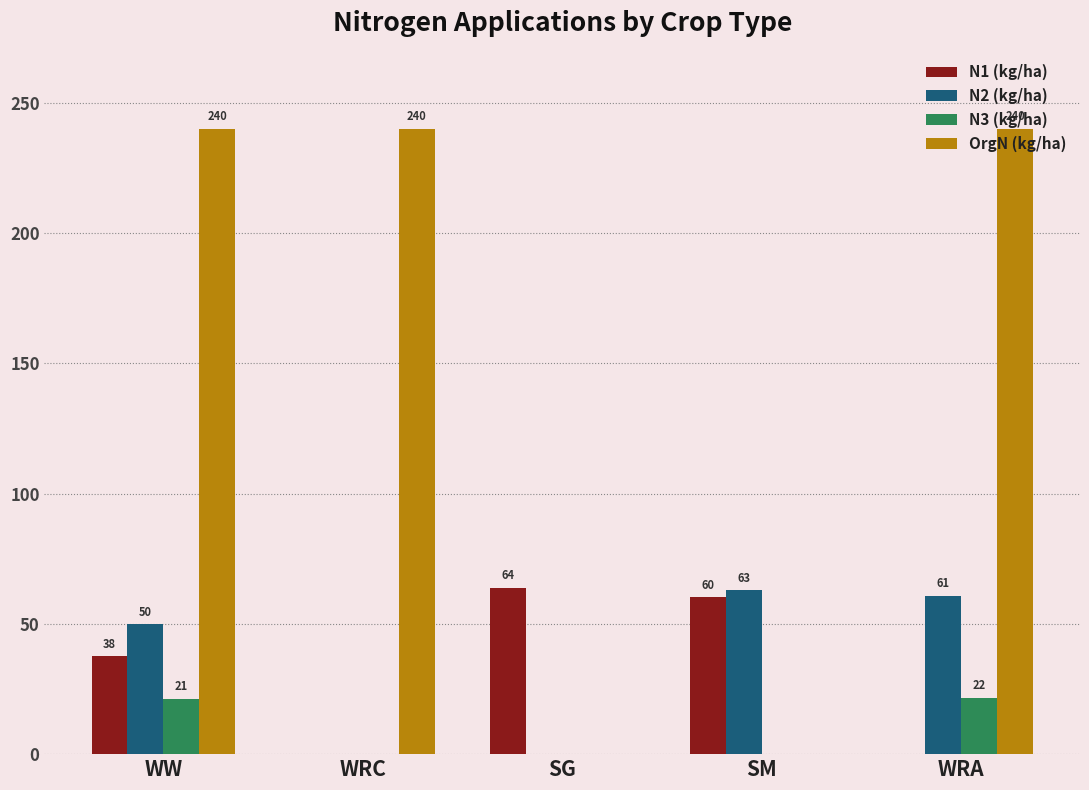

What is the sum of the N2 (kg/ha) values at WW and SG?

50.0